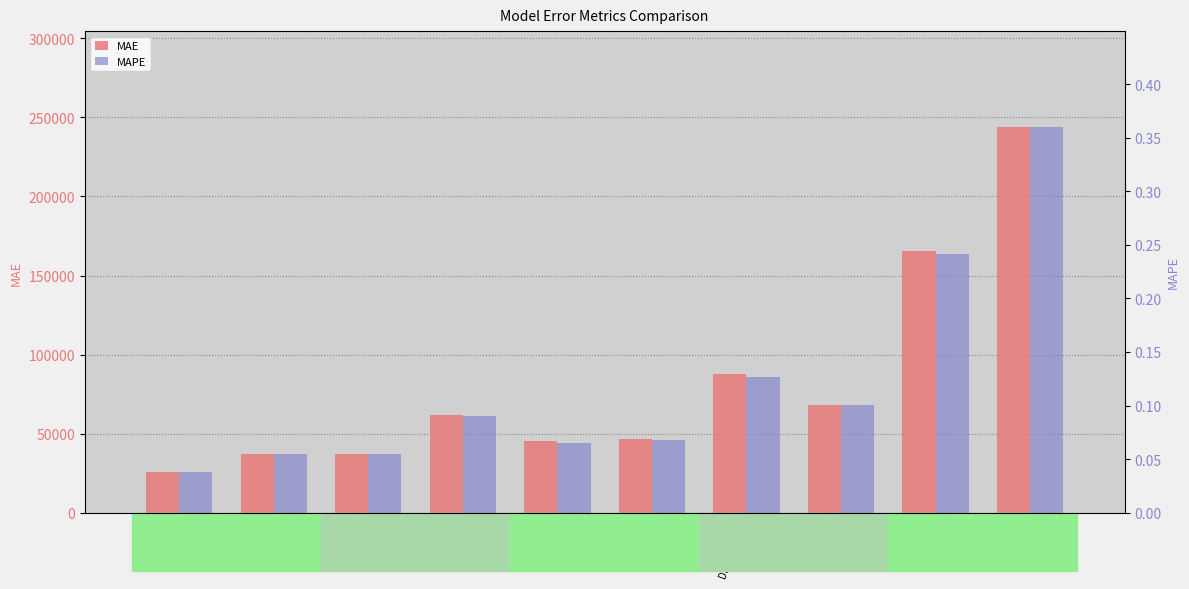

Rank the series by their maximum value, from lowest to highest.

MAPE, MAE